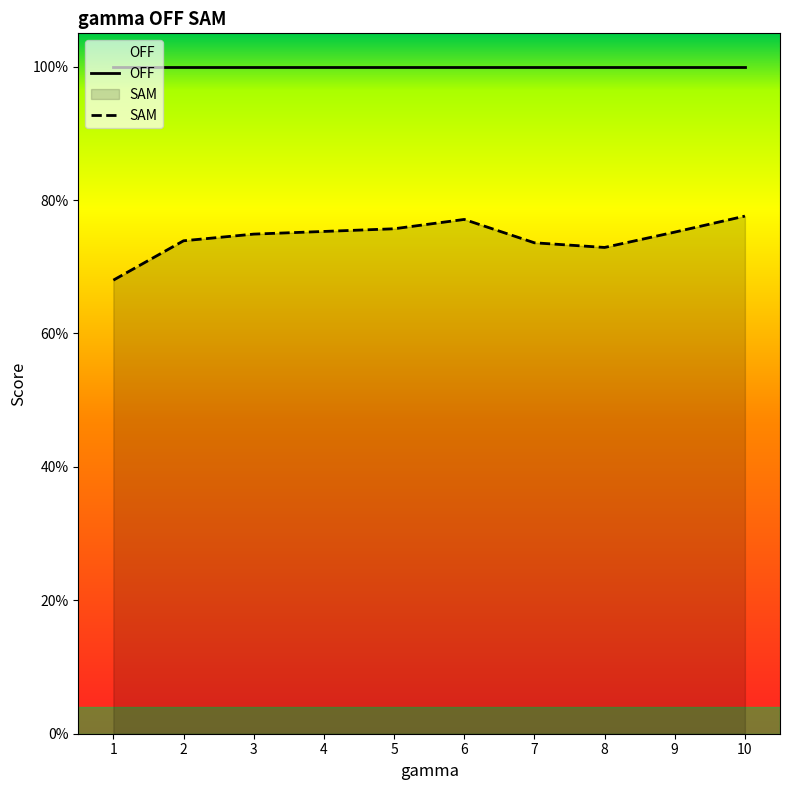

What is the greatest value displayed?

0.8